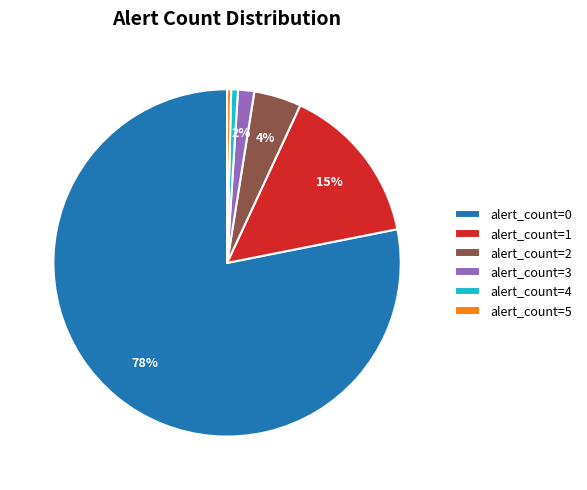

What is the ratio of the value at alert_count=4 to the value at alert_count=5?

1.7